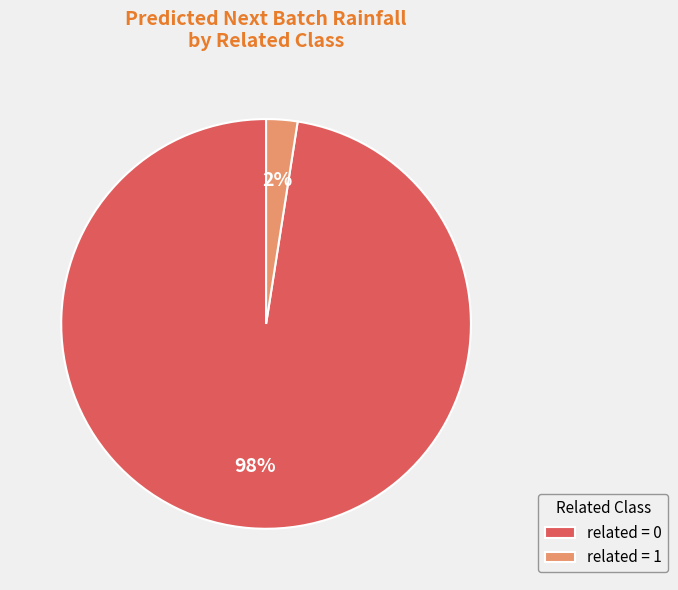

Do related = 0 and related = 1 together represent more than half of the pie?

Yes